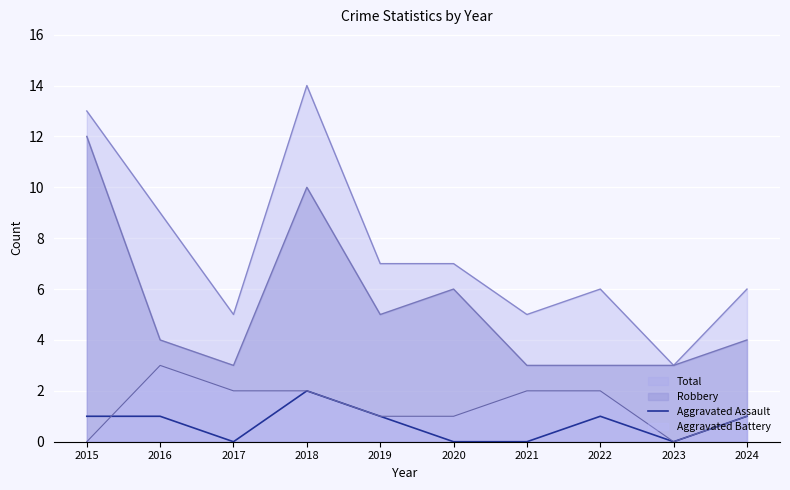

At which category does the chart reach its minimum across all series?

2017